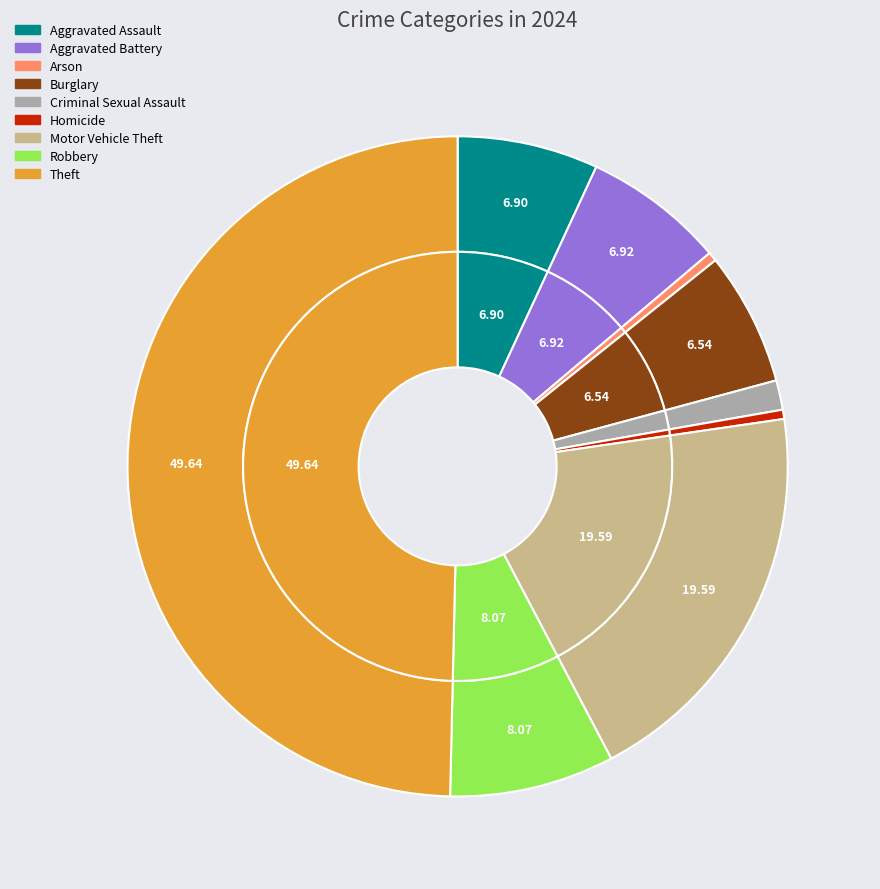

What is the smallest slice in the pie chart?

Arson